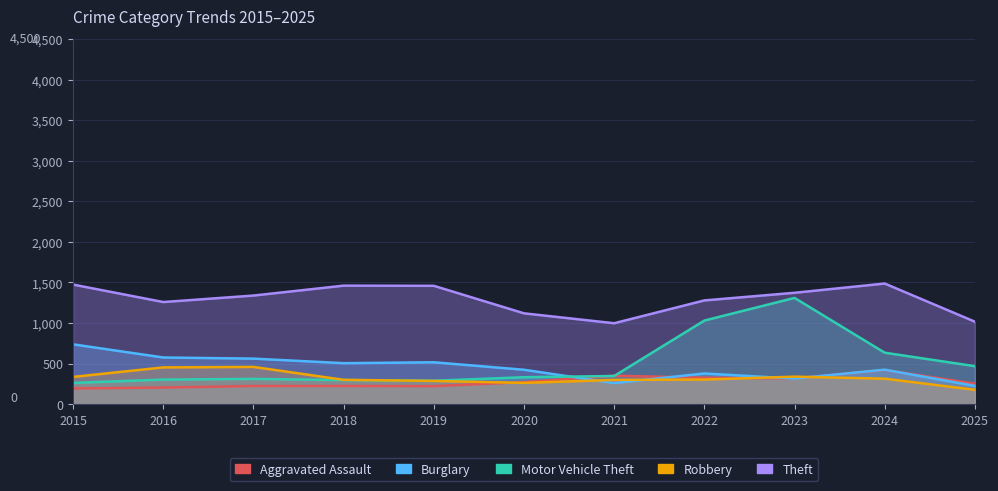

How many categories are shown in the chart?

11